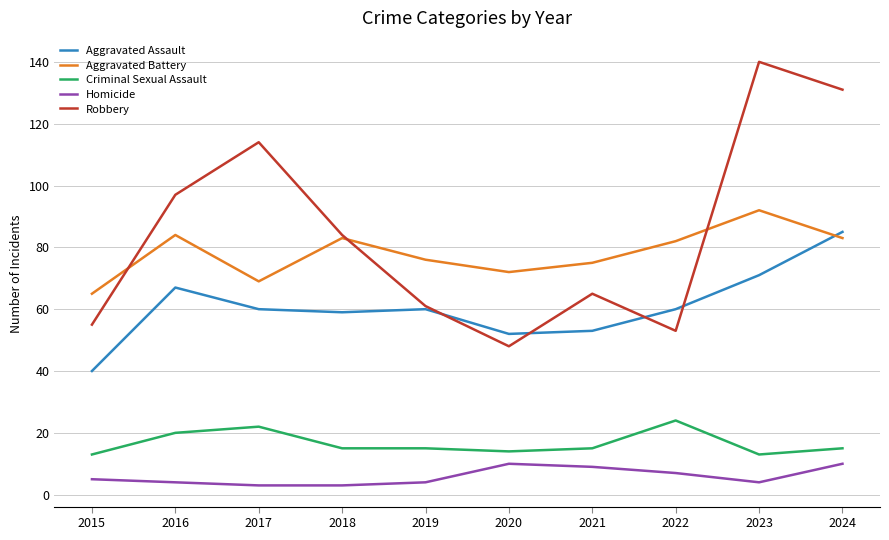

What value does the Homicide series have at 2020?

10